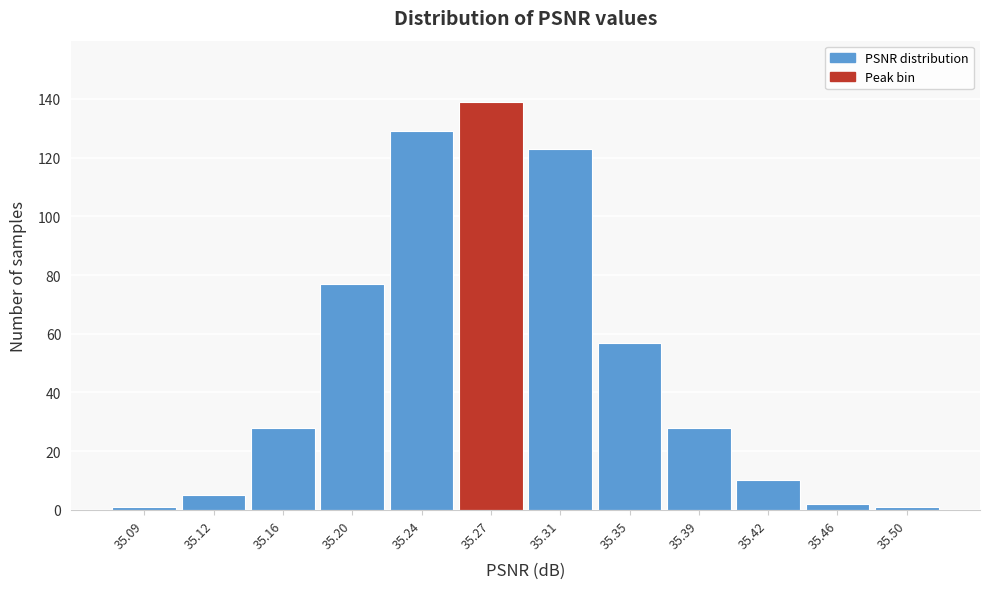

Reading left to right, list all the values displayed in this chart.

35.09=1	35.12=5	35.16=28	35.20=77	35.24=129	35.27=139	35.31=123	35.35=57	35.39=28	35.42=10	35.46=2	35.50=1